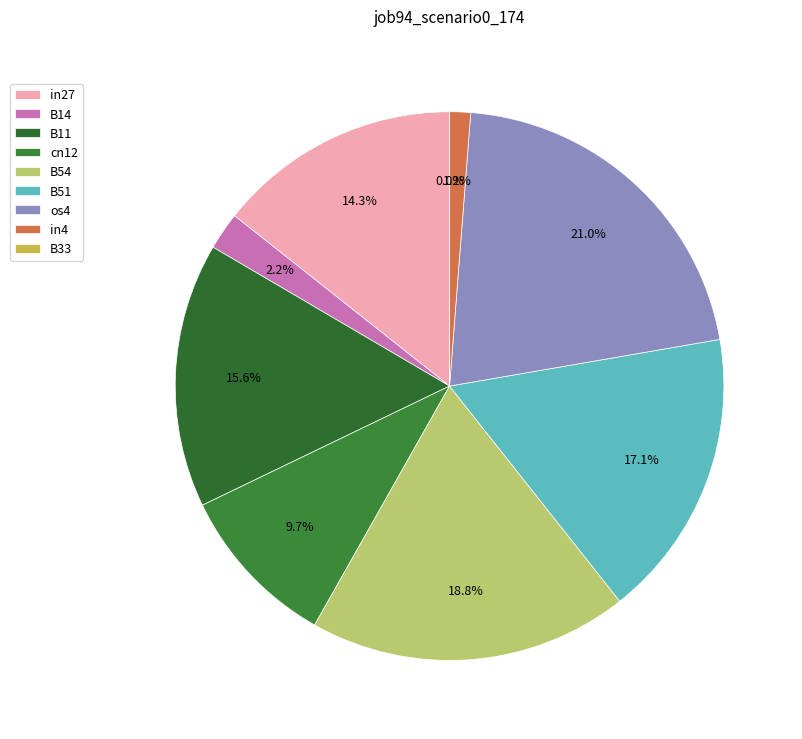

What percentage is the cn12 slice, to the nearest percent?

10%